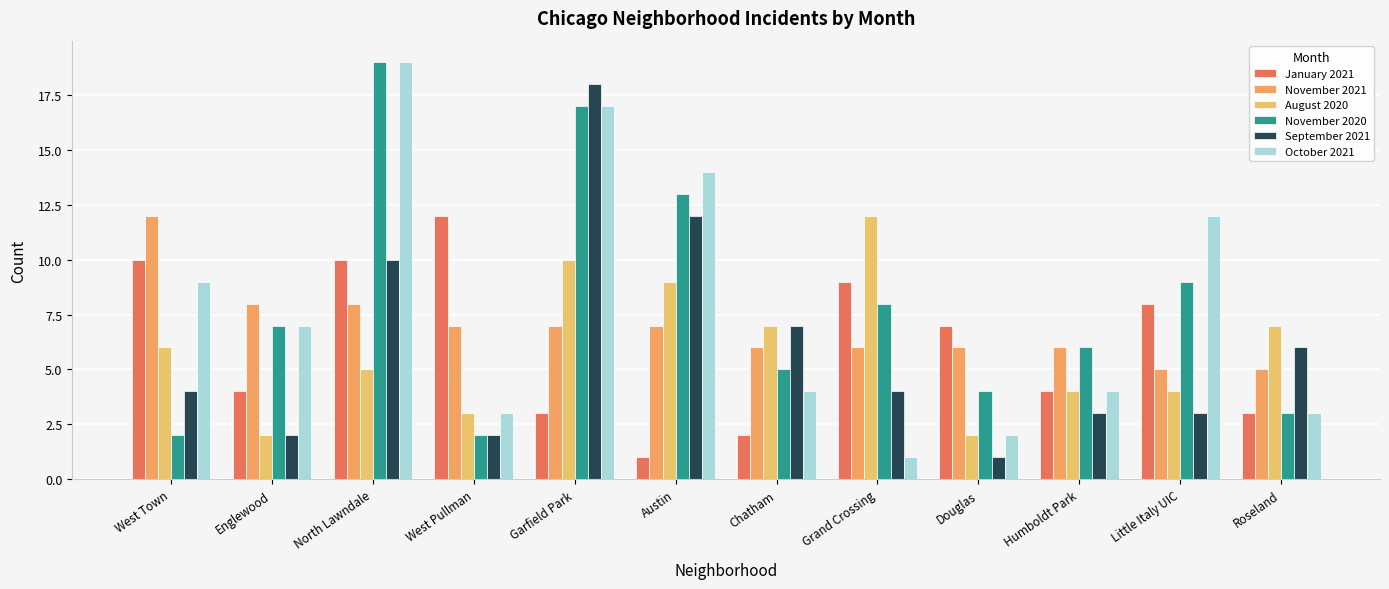

Between Roseland and Englewood, which is larger?

Englewood